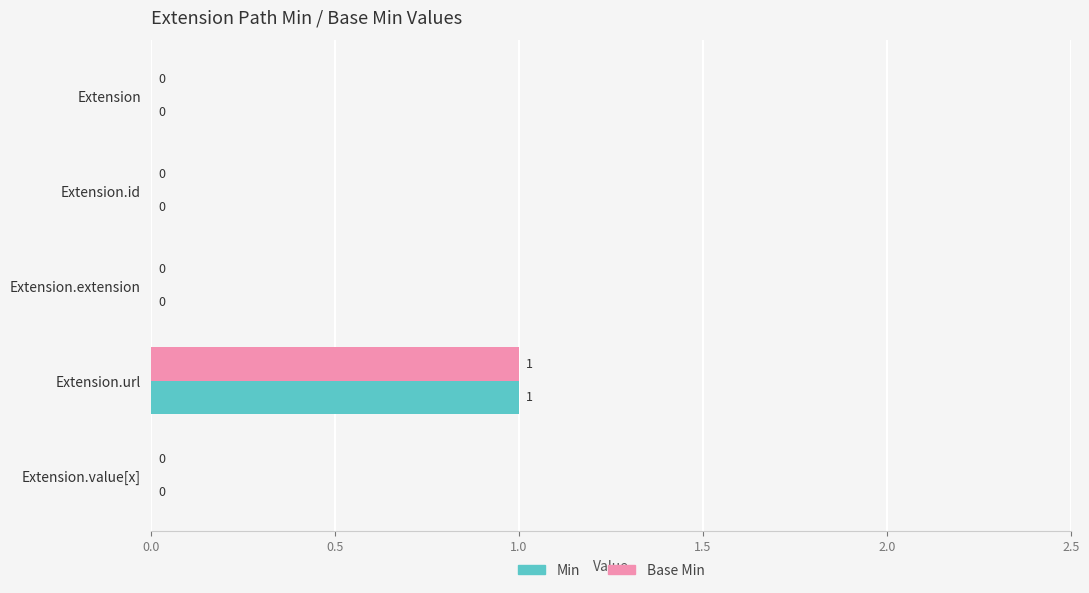

The Base Min series shows 0 at Extension.value[x]. True or false?

True